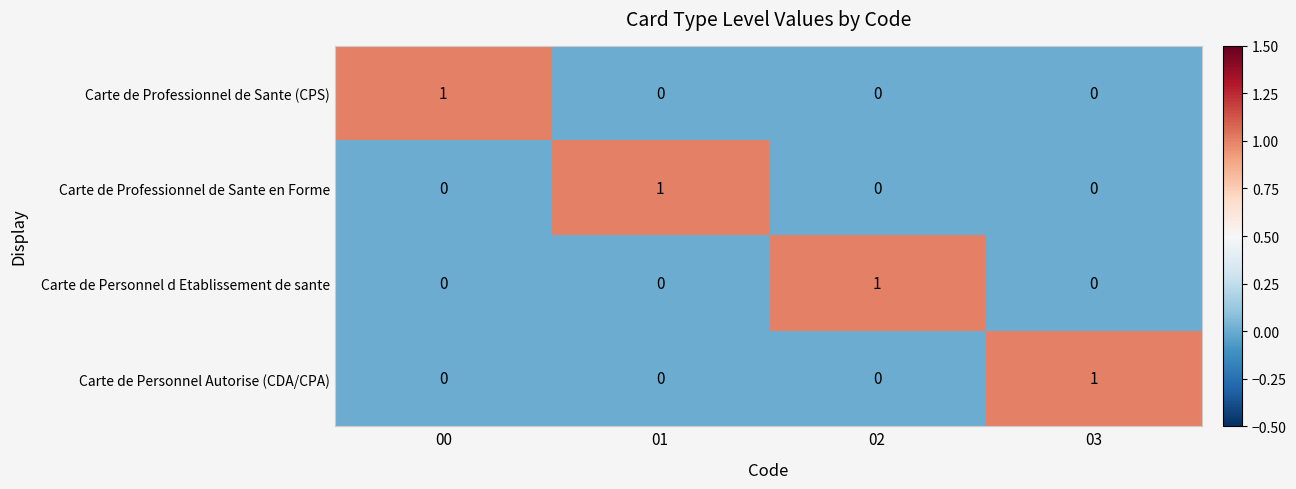

Which category has the highest value in the Carte de Professionnel de Sante (CPS) series?

00